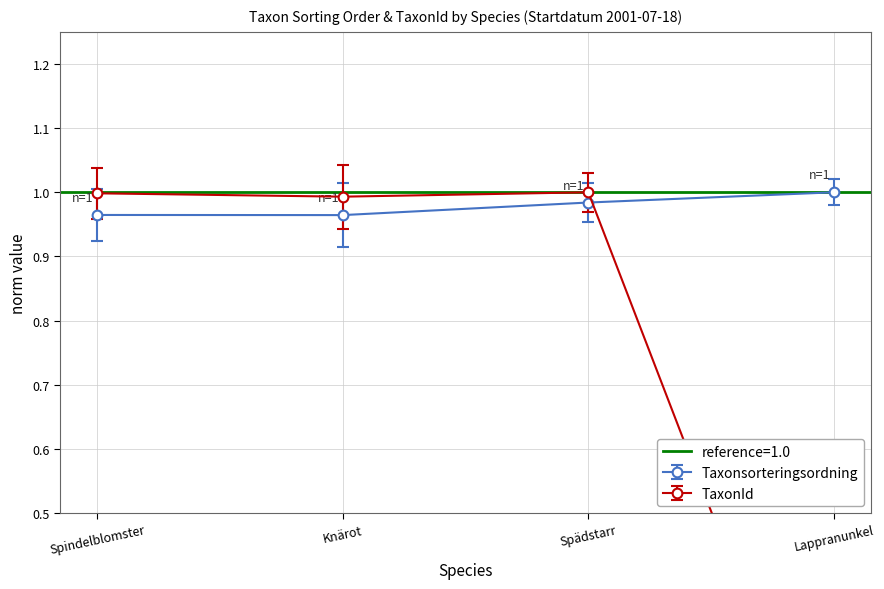

What is the value of the Taxonsorteringsordning point at the 4th from the left?

1.0